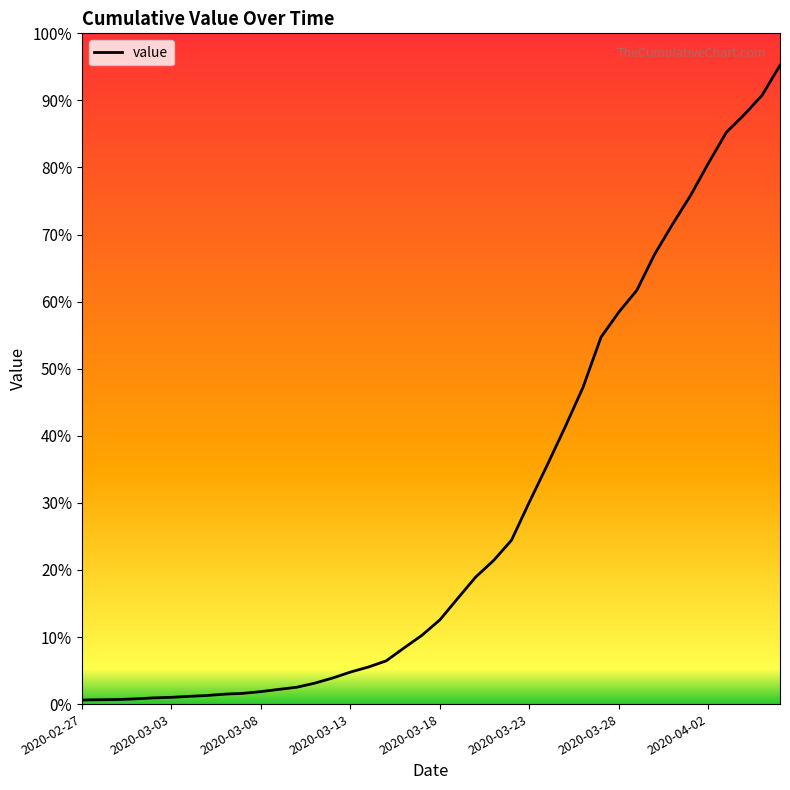

Is this an area chart (filled region under the line)?

No